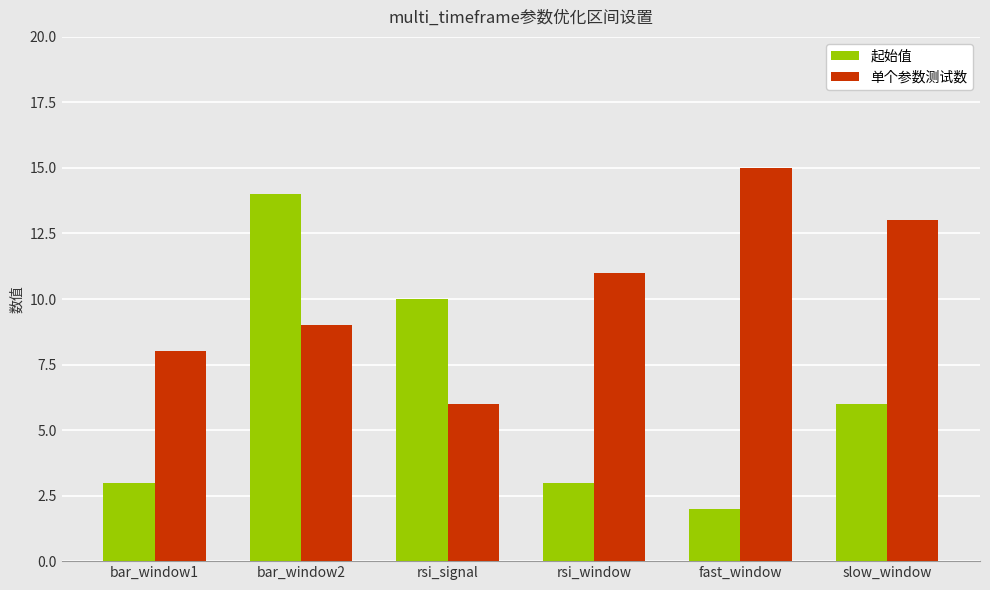

What is the sum of the 单个参数测试数 values at rsi_signal and rsi_window?

17